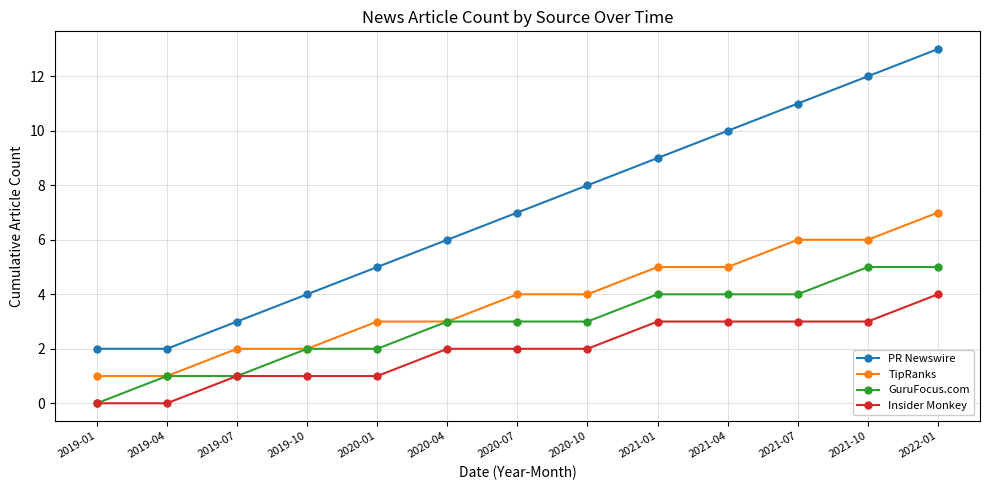

Rank the series at 2020-07 from lowest to highest value.

Insider Monkey, GuruFocus.com, TipRanks, PR Newswire